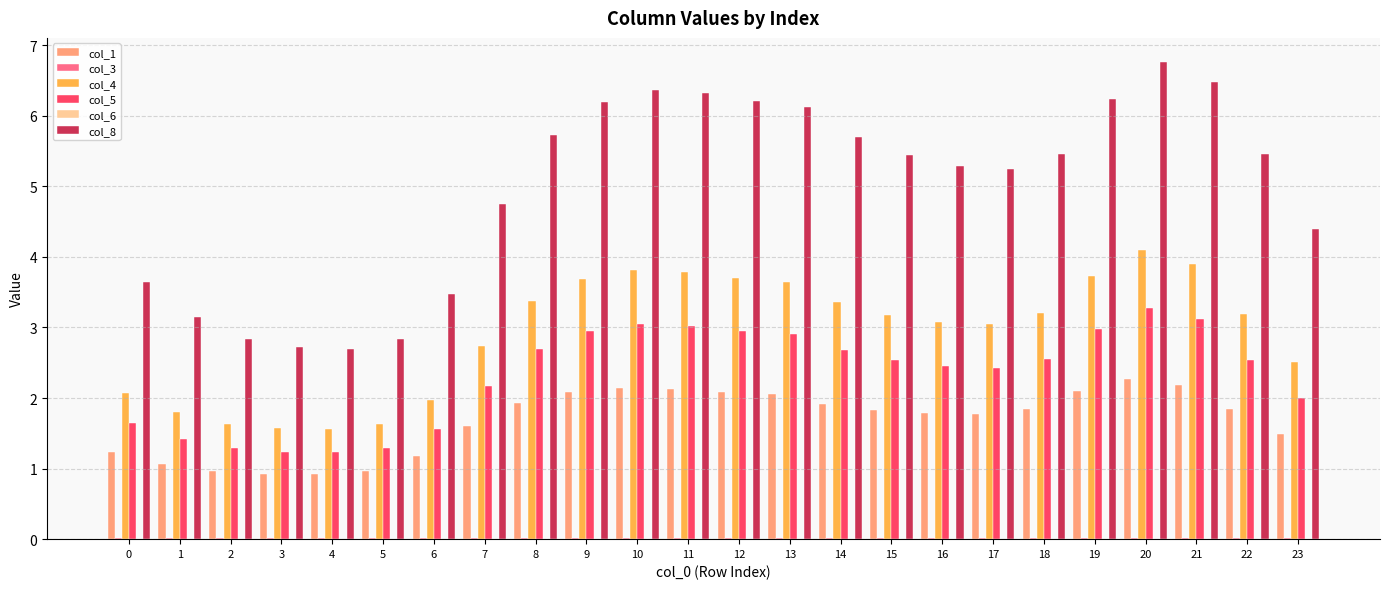

What is the spread (max minus min) of values at 1?

3.1